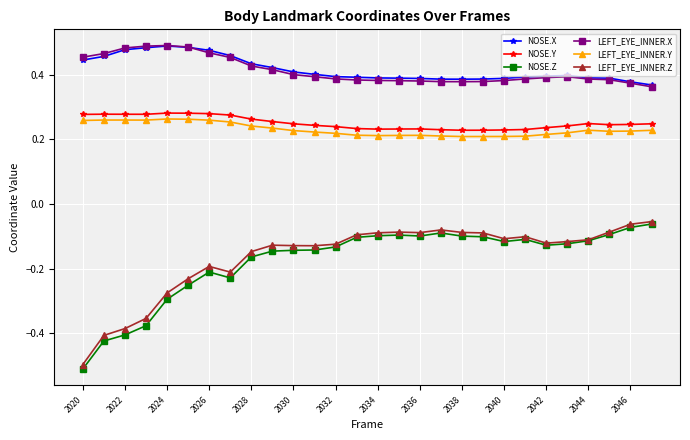

True or false: LEFT_EYE_INNER.Y has more than 0 interior local peaks.

True